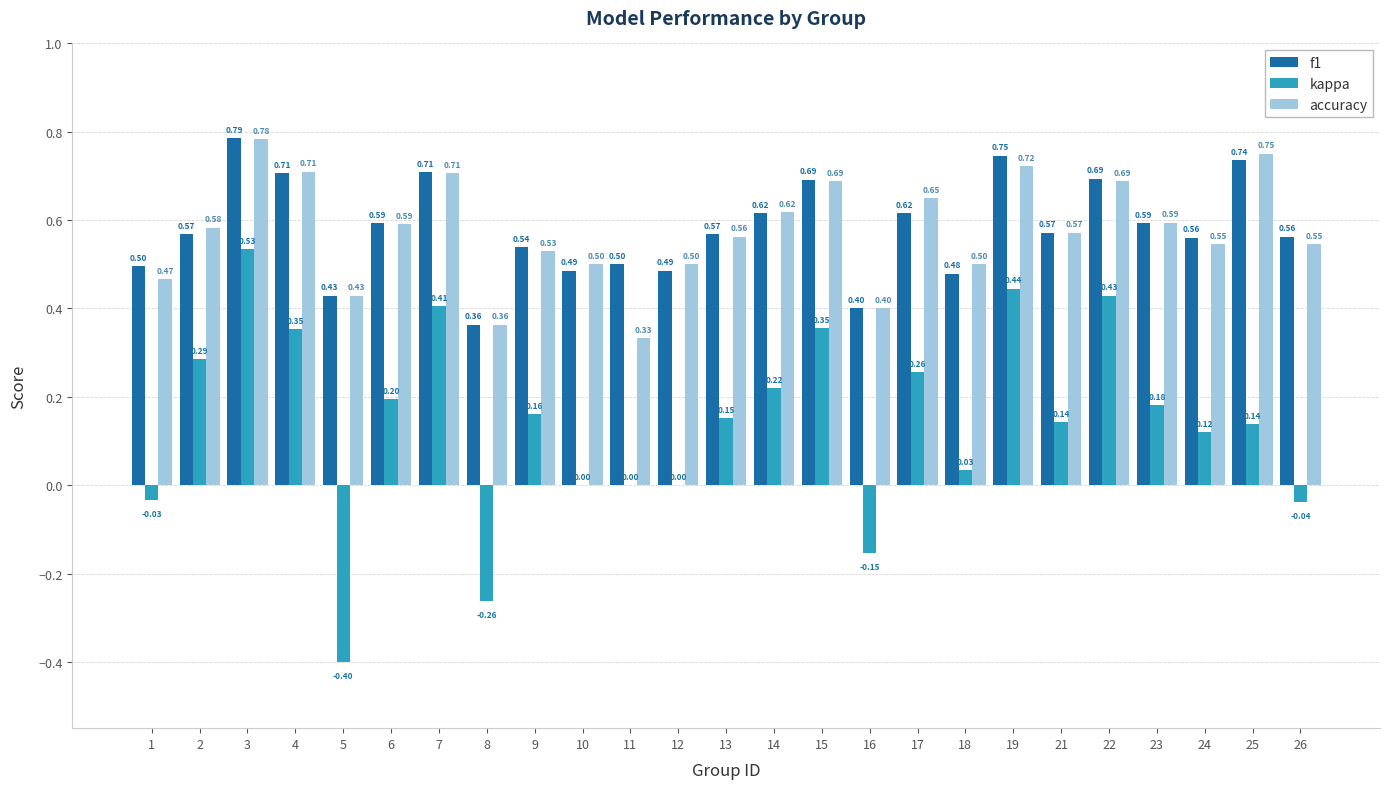

True or false: accuracy has a value of 0.9 at 26.

False